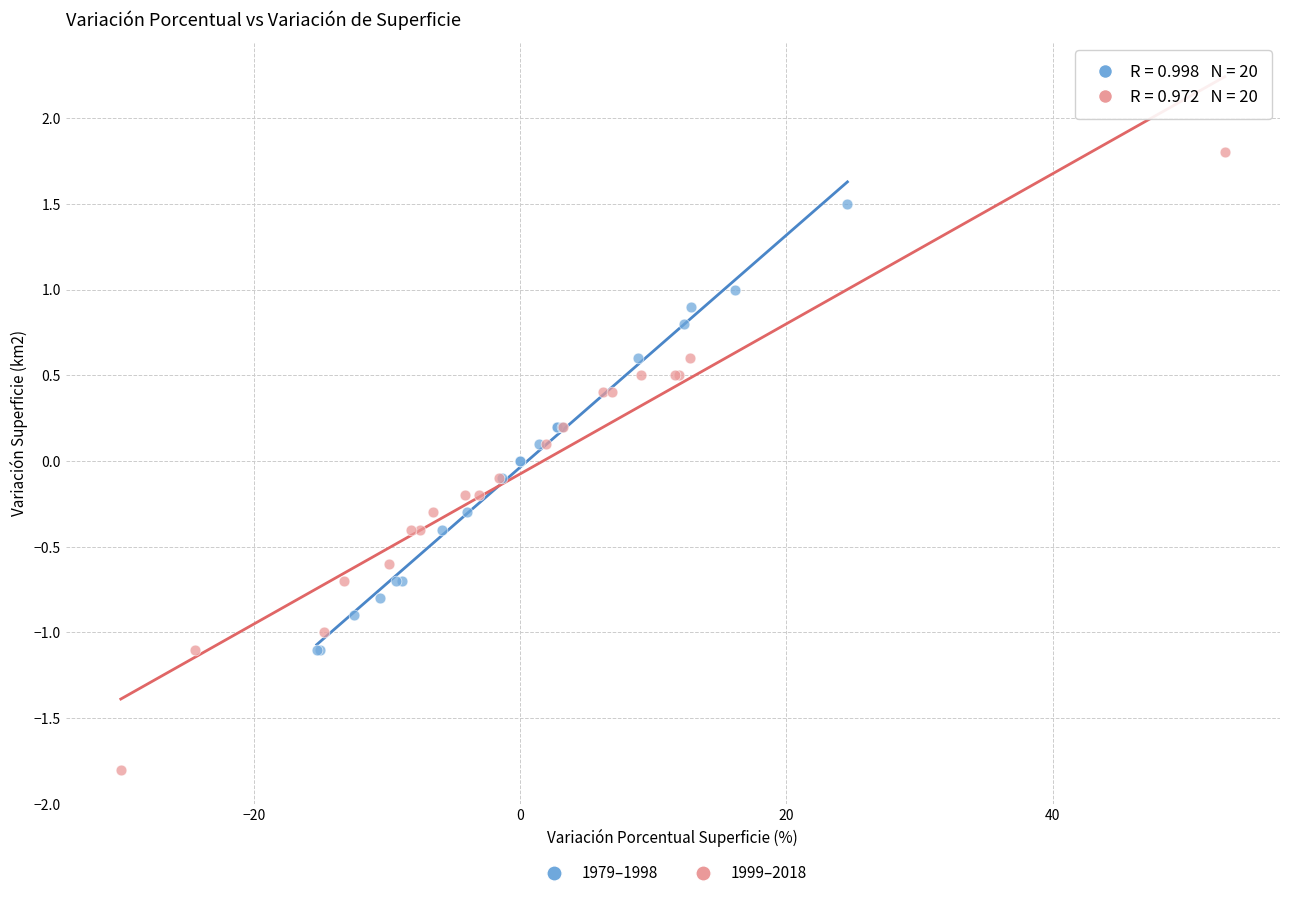

Which series has the largest Y range (max minus min)?

1999–2018